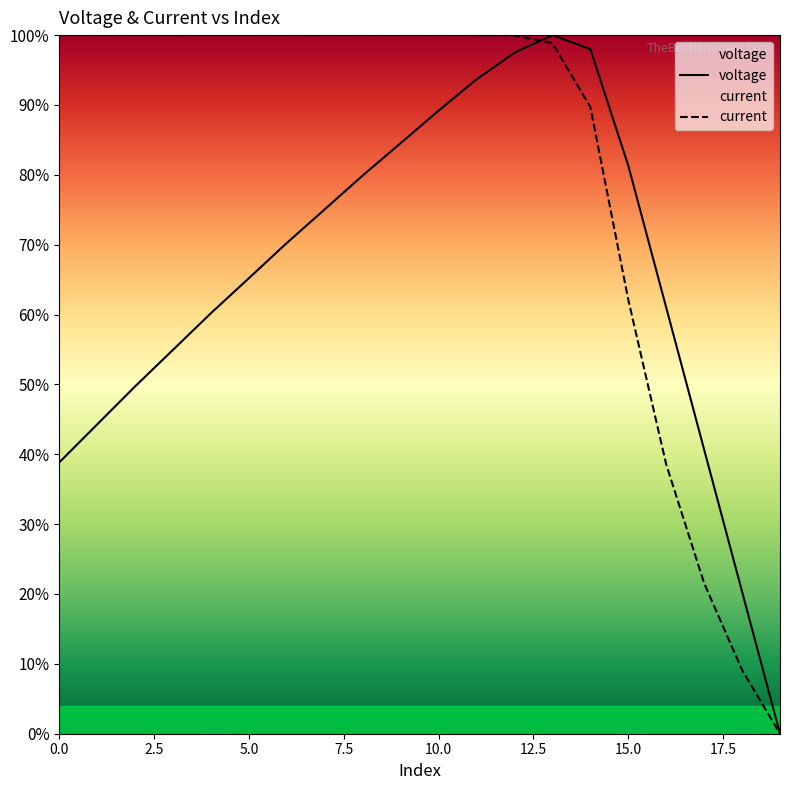

Rank the series by their maximum value, from highest to lowest.

voltage, current